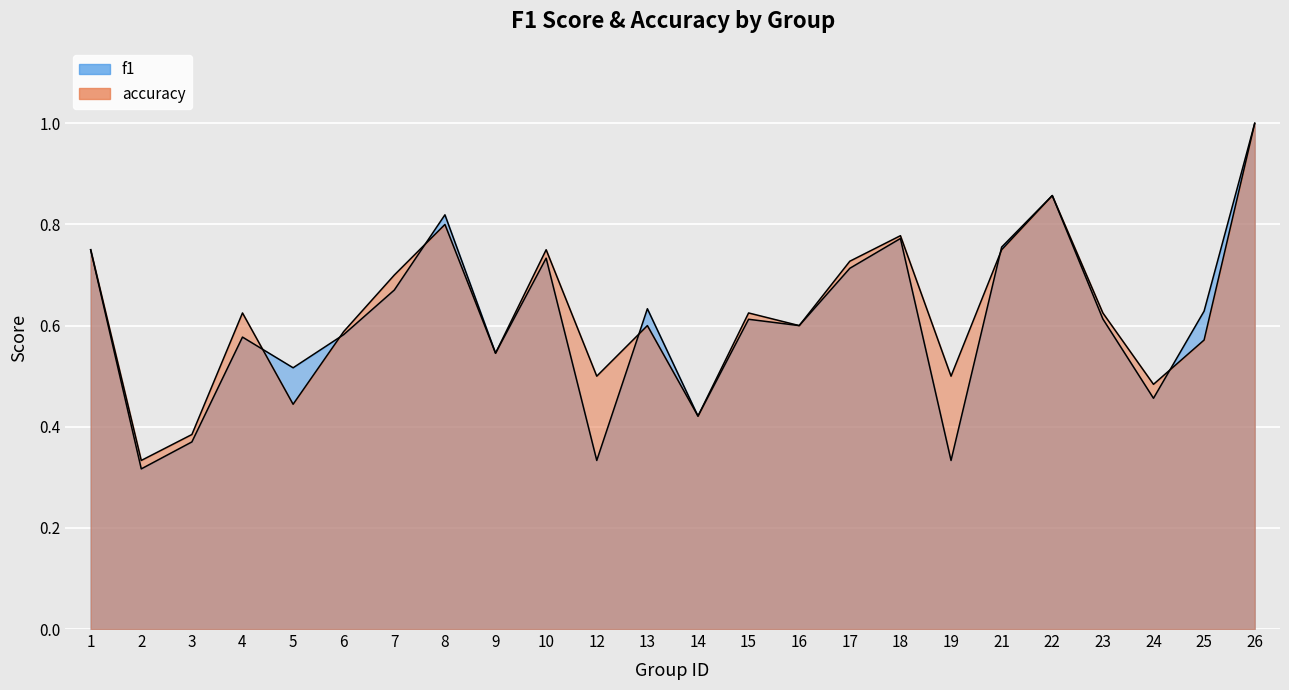

What is the difference between the maximum and minimum values in the accuracy series?

0.7